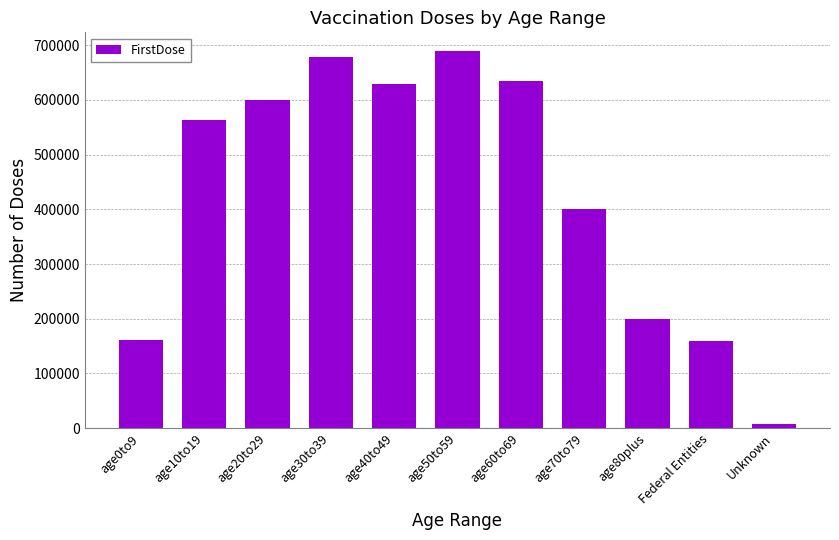

Which has a higher value, age20to29 or age0to9?

age20to29